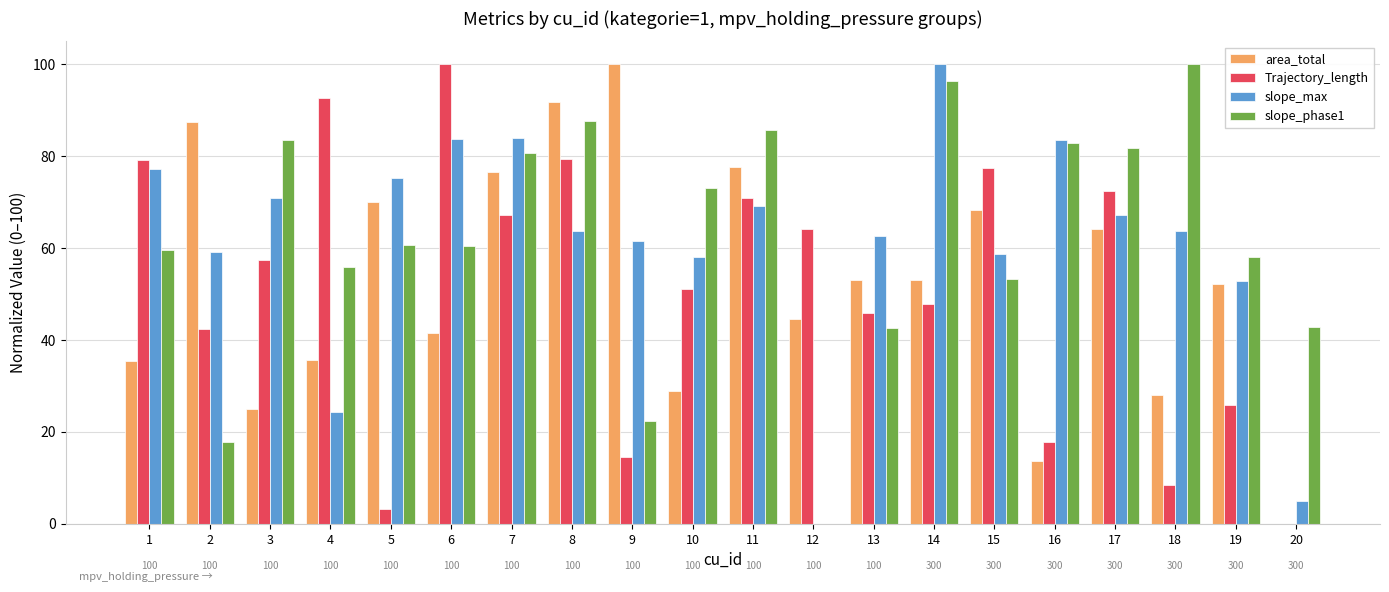

What value does the Trajectory_length series have at 18?

8.5